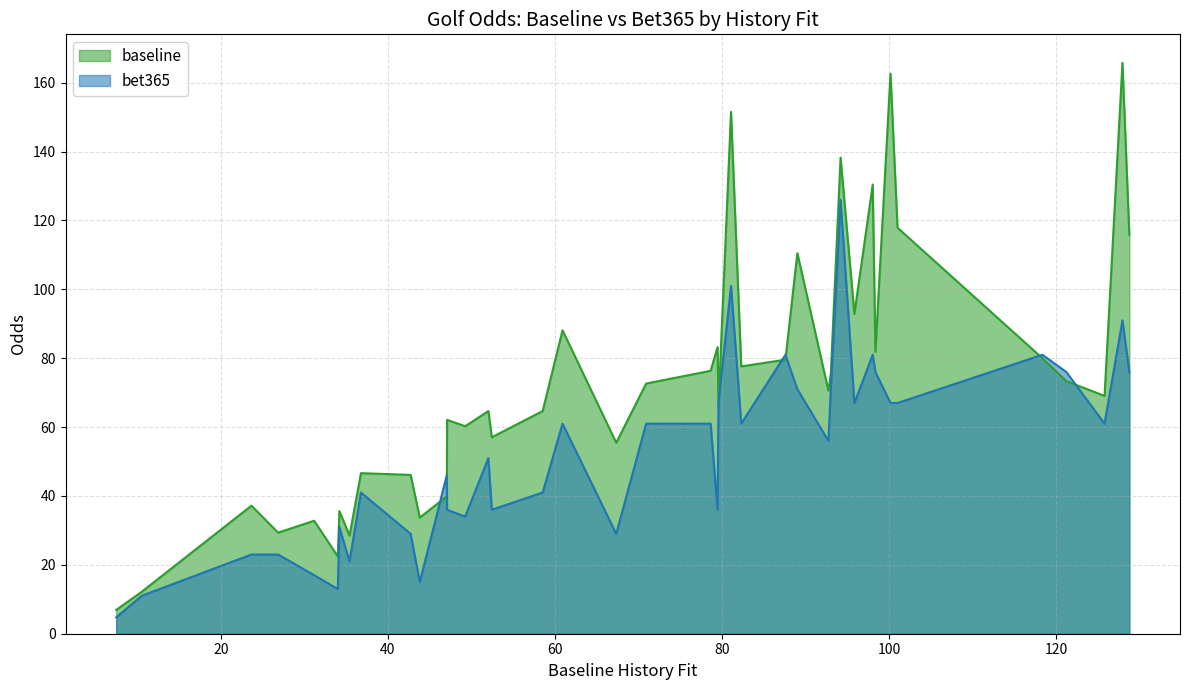

Rank the series by their maximum value, from highest to lowest.

baseline, bet365